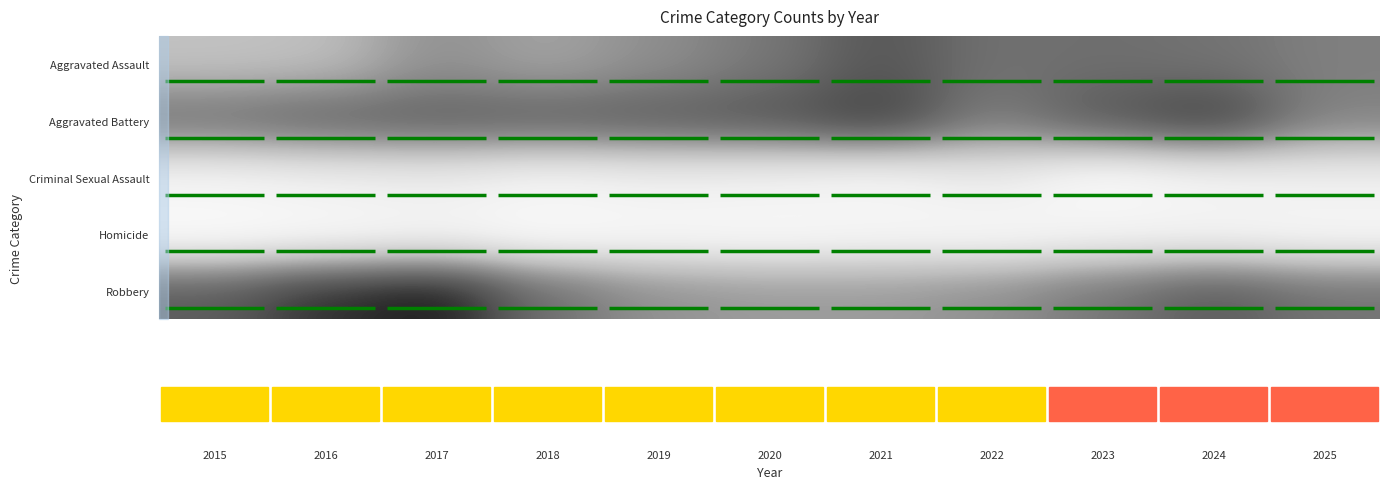

Between 2024 and 2015, which is larger?

2024